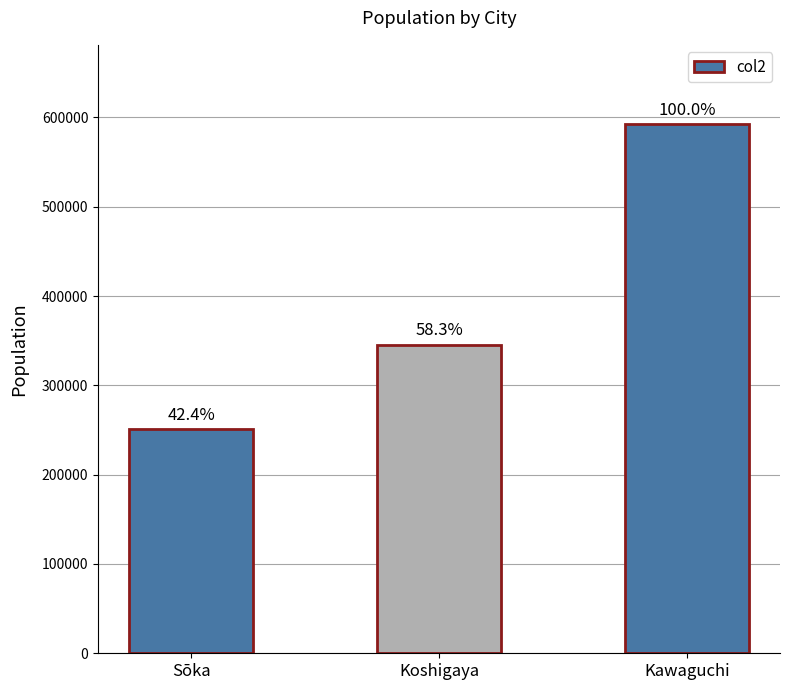

How many bars are there in total?

3